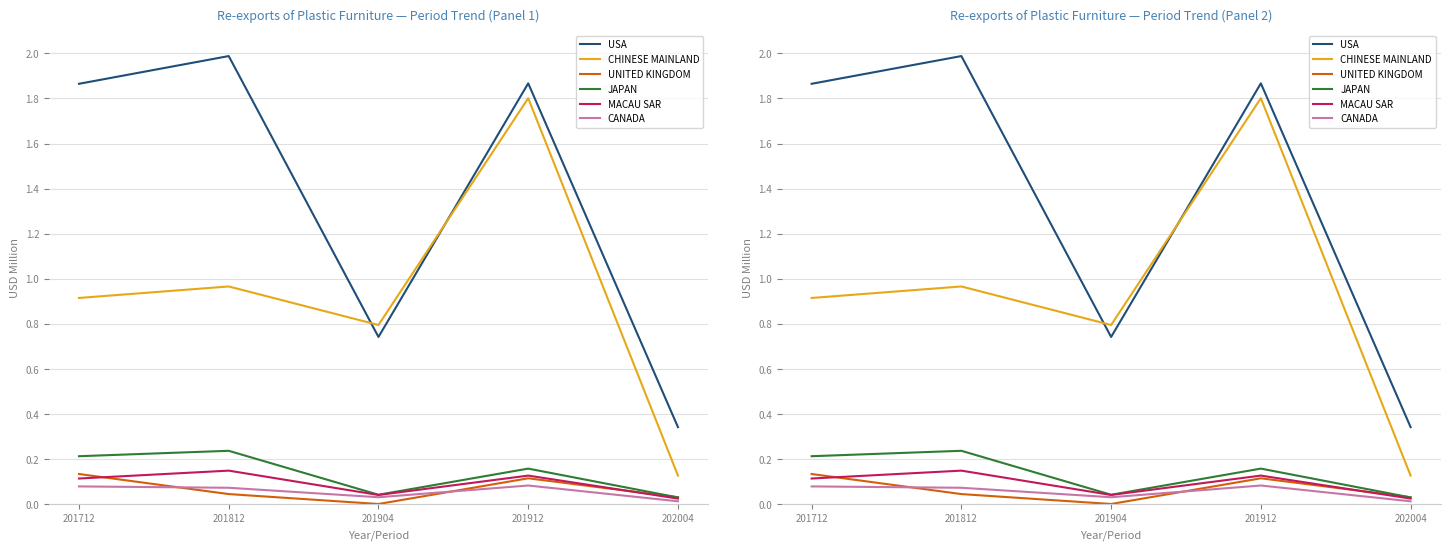

Where is the first local maximum for UNITED KINGDOM?

201912